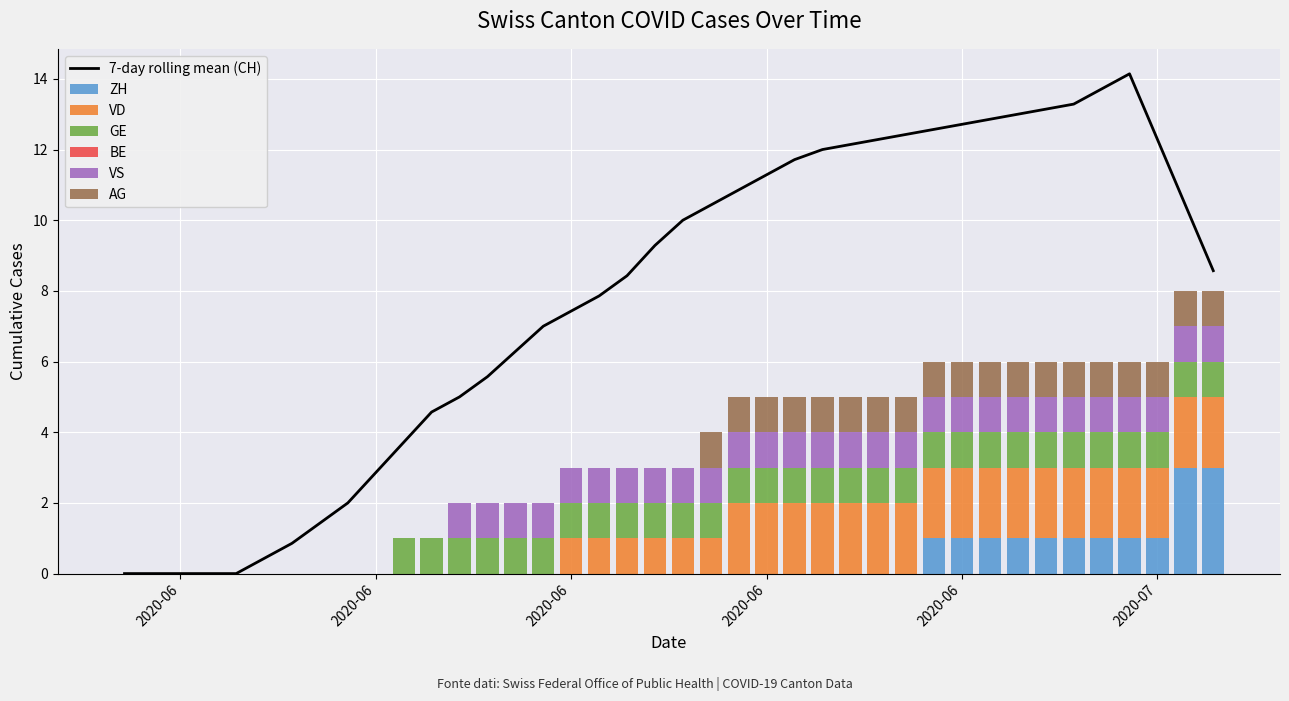

What is the label of the 33rd bar from the left?

2020-07-02